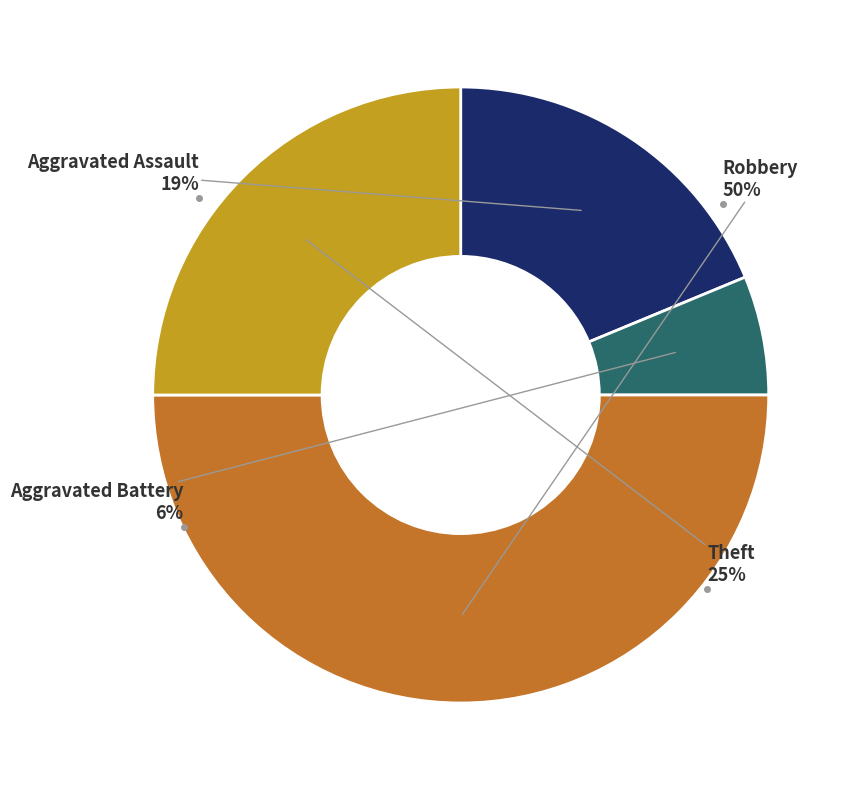

Is it true that Aggravated Battery is 18% of the pie?

False